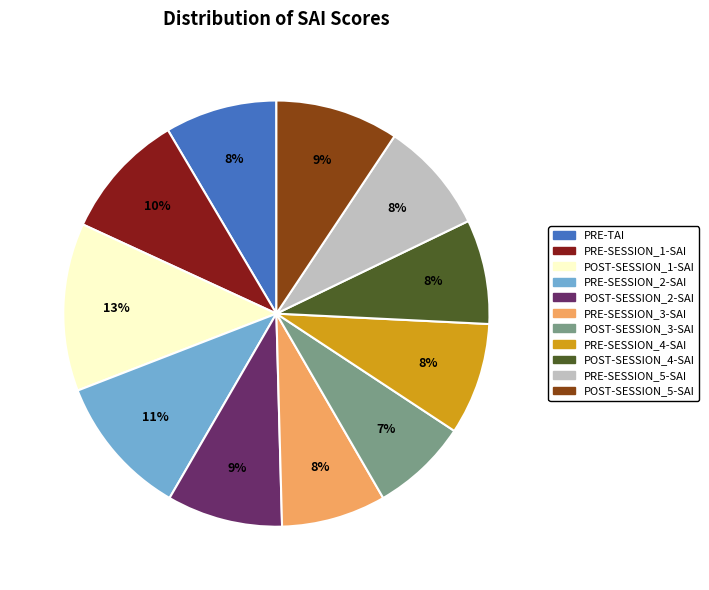

Is it true that PRE-SESSION_5-SAI is 8% of the pie?

True